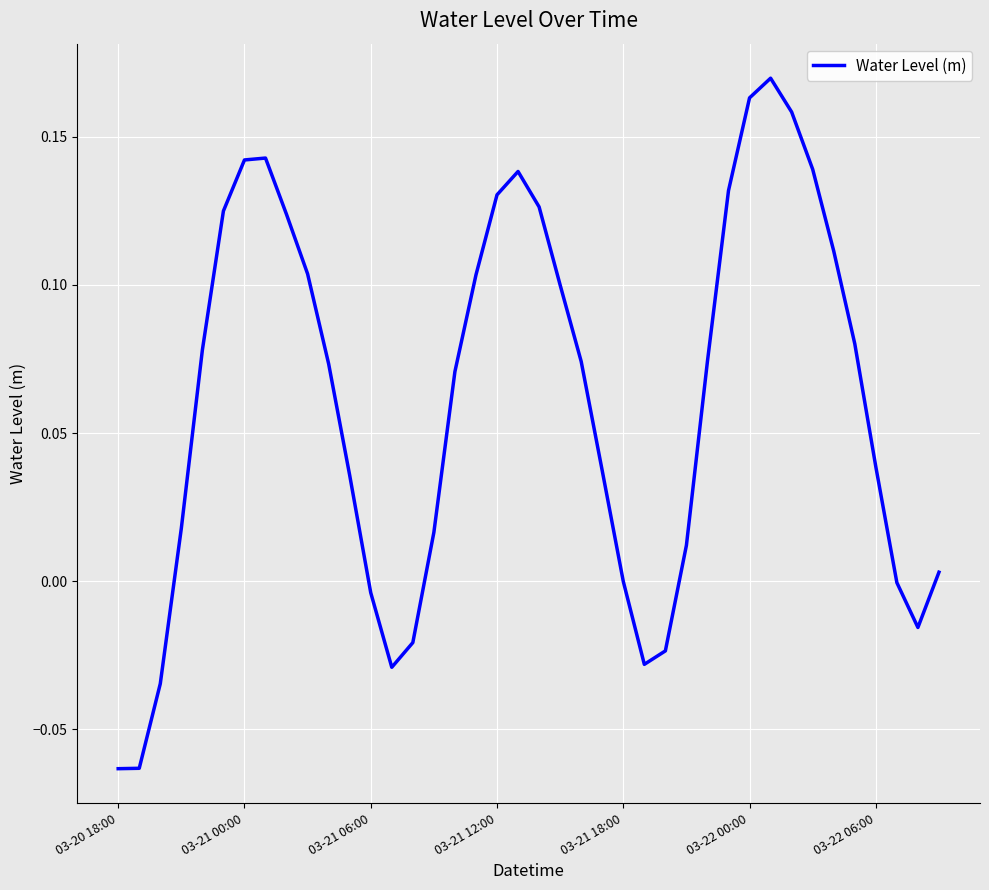

Is it true that the value at 03-21 00:00 is 0.2?

False